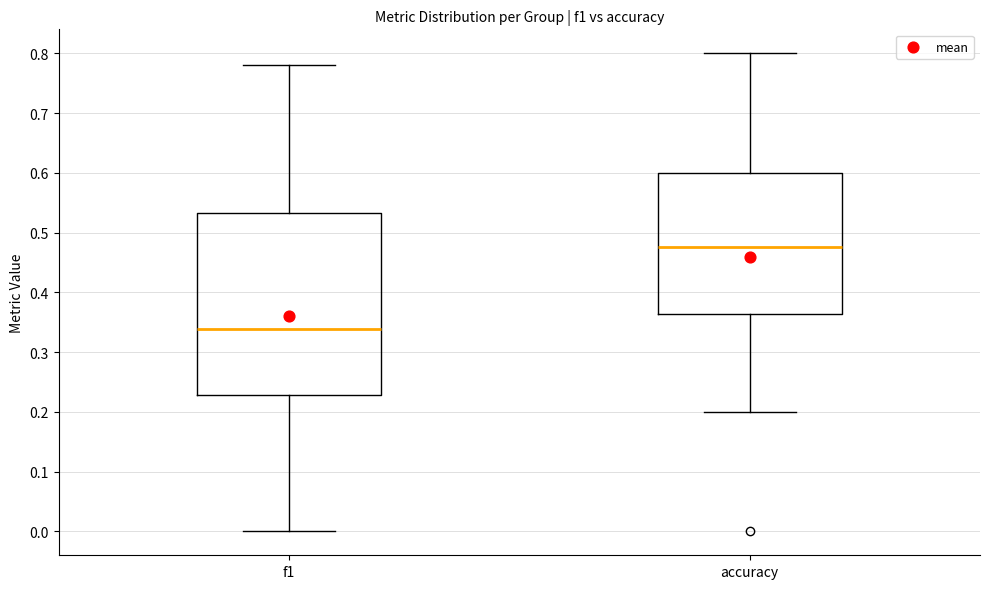

Reading left to right, transcribe this box plot: for each box, give where its median line is, the range the box spans, and where its two whiskers end, as read against the y-axis. The values are not printed on the chart, so give them approximately, as read against the axis.

f1: median 0.34, box 0.23 to 0.53, whiskers 0.00 to 0.78
accuracy: median 0.48, box 0.36 to 0.60, whiskers 0.20 to 0.80